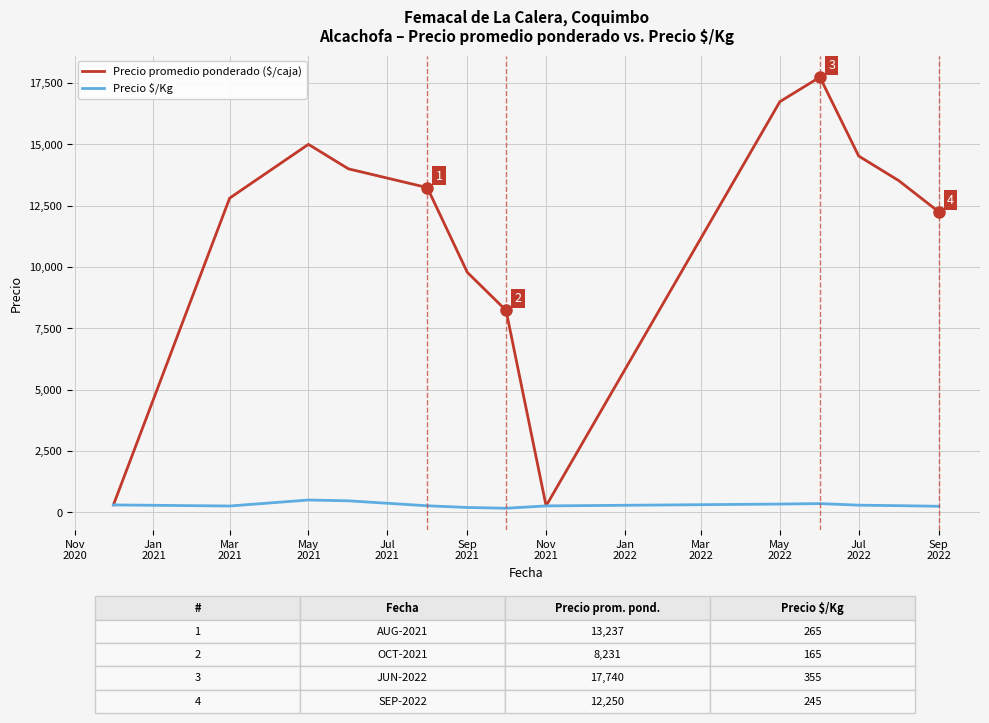

What are all the series names shown in the legend?

Precio promedio ponderado ($/caja), Precio $/Kg